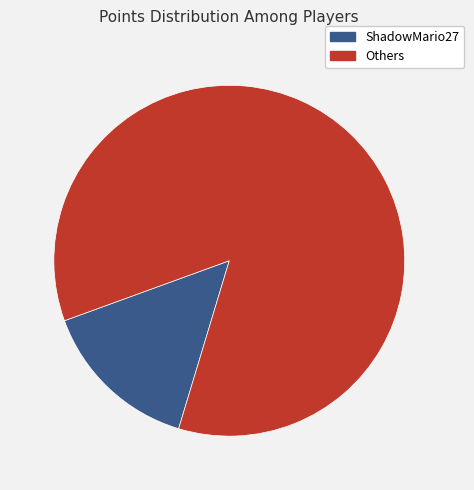

Does any single category account for the majority?

Yes